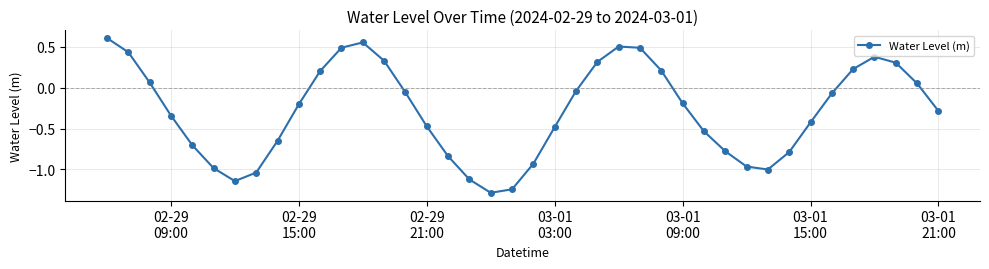

What is the difference between the maximum and second lowest values?

1.8